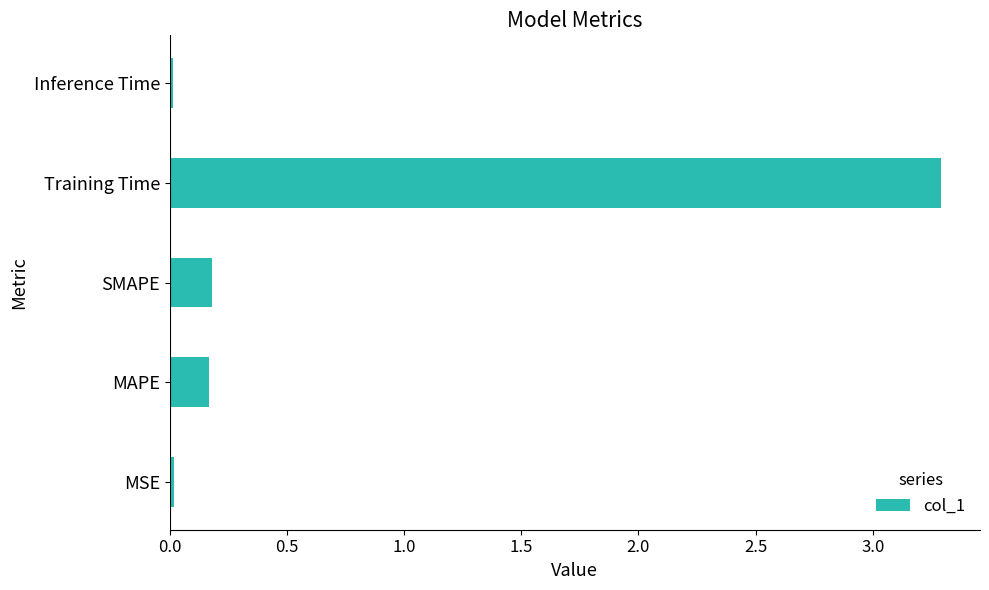

The chart shows a value of 0.3 at MAPE. True or false?

False